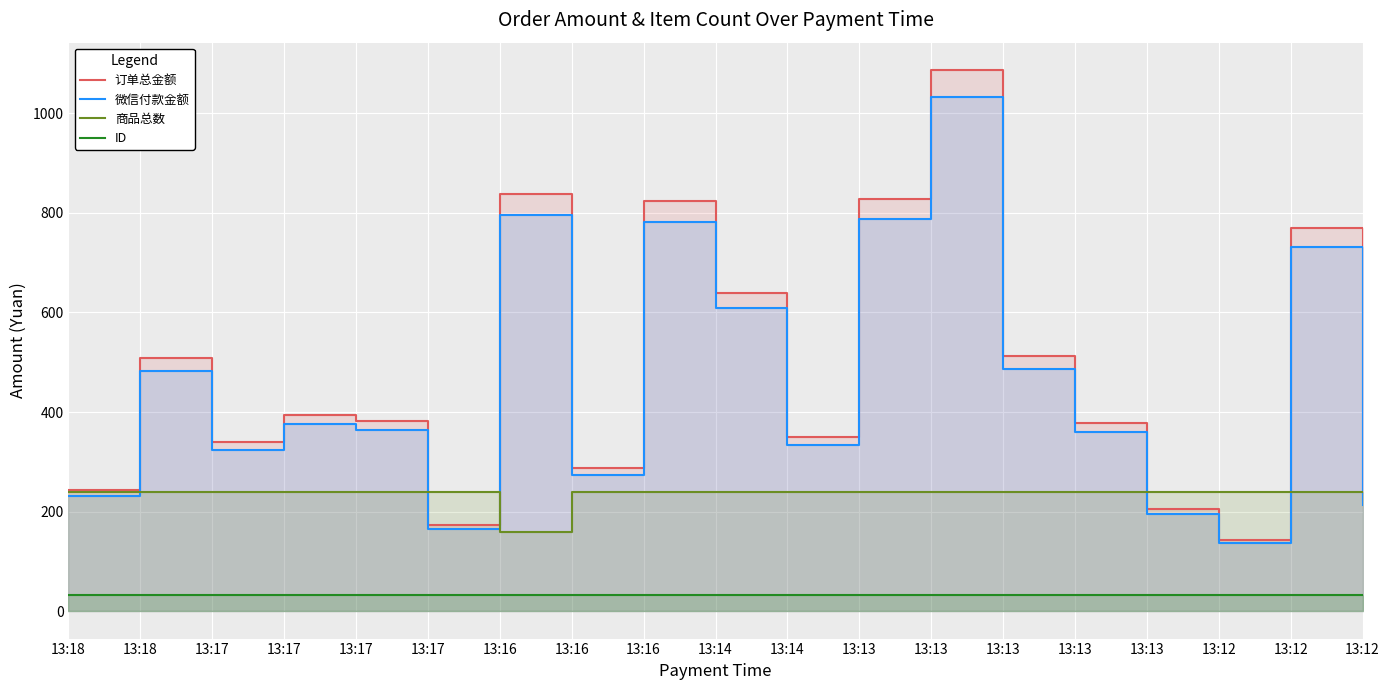

What are all the series names shown in the legend?

订单总金额, 微信付款金额, 商品总数, ID